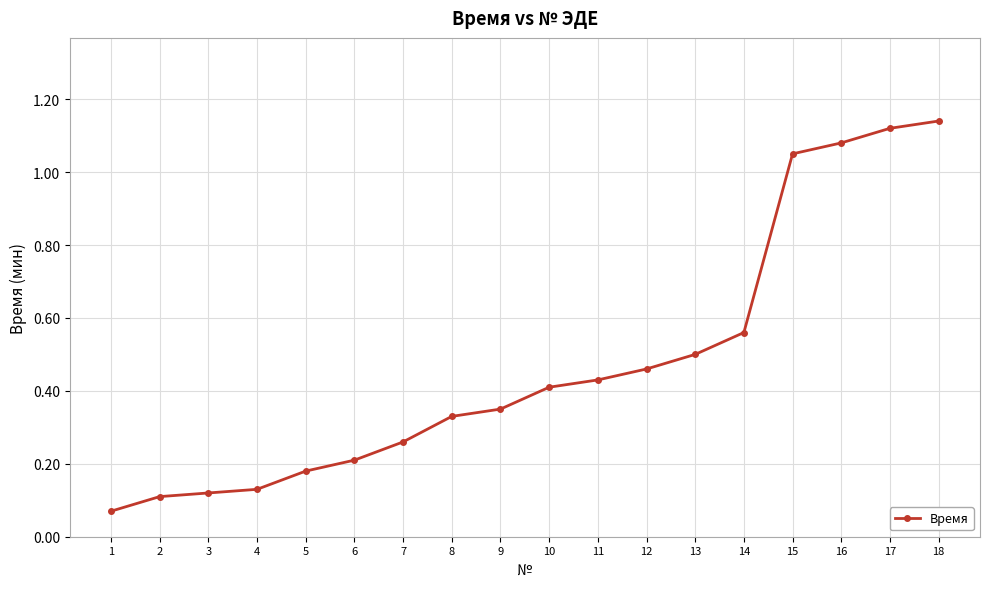

What is the difference between the second highest and second lowest values?

1.0